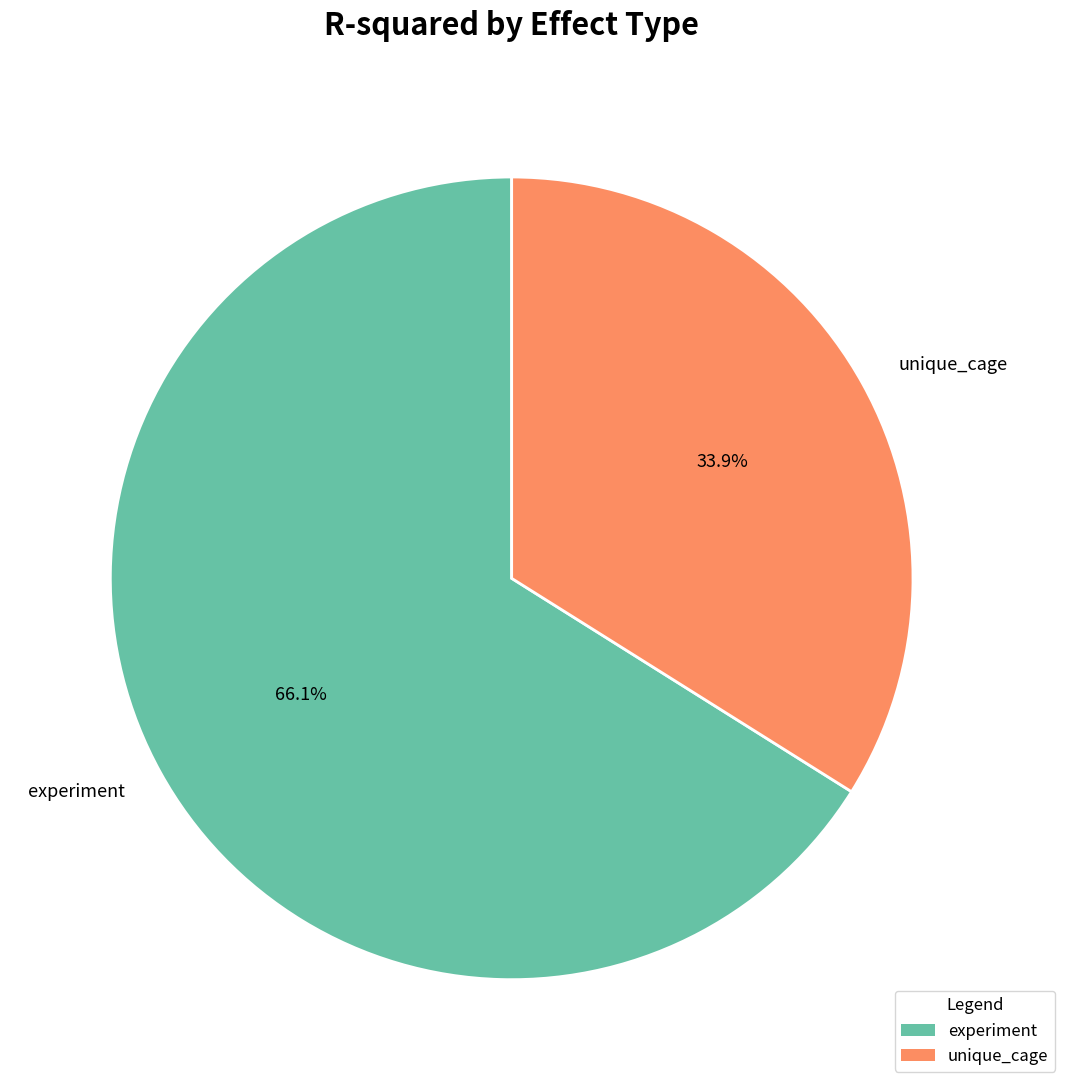

Approximately how many times larger is the value at unique_cage compared to experiment?

0.5